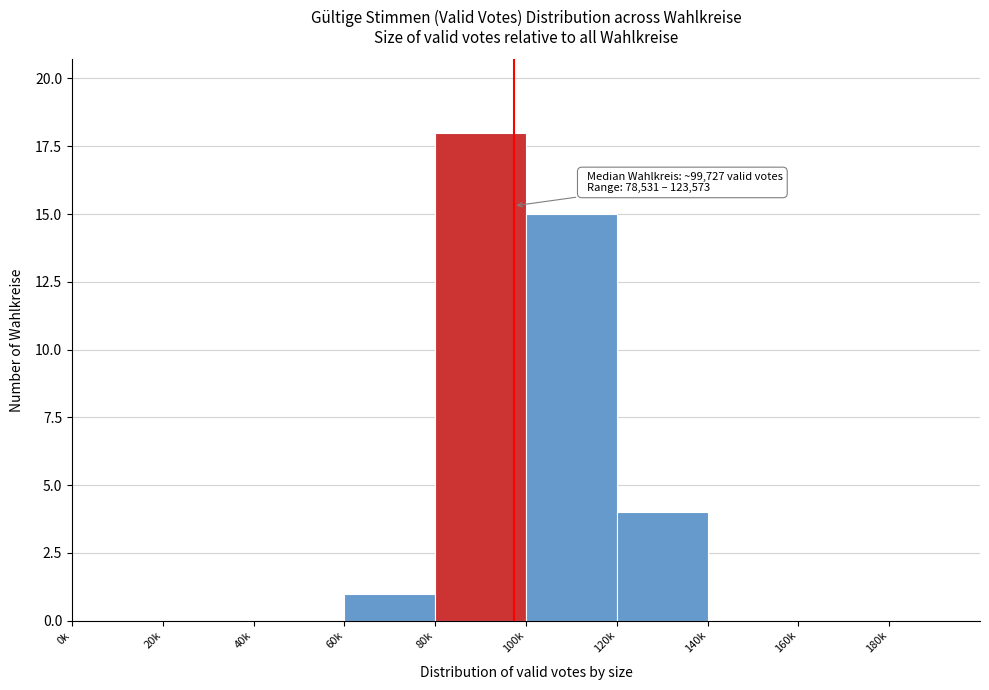

Reading left to right, list all the values displayed in this chart.

0k=0	20k=0	40k=0	60k=1	80k=18	100k=15	120k=4	140k=0	160k=0	180k=0